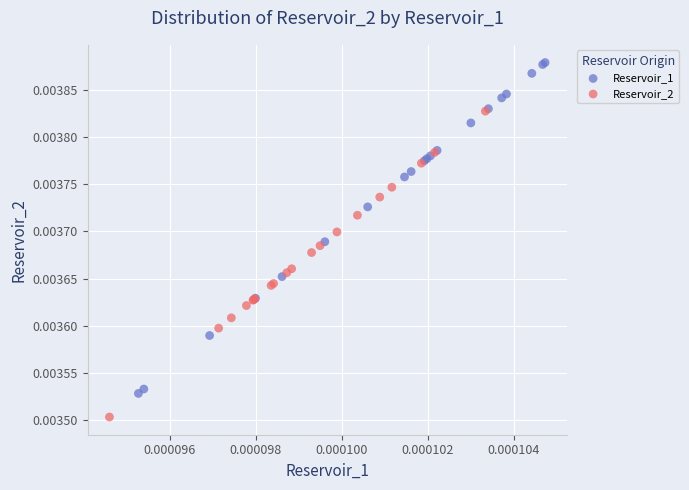

Which series contains the highest Y value?

Reservoir_1